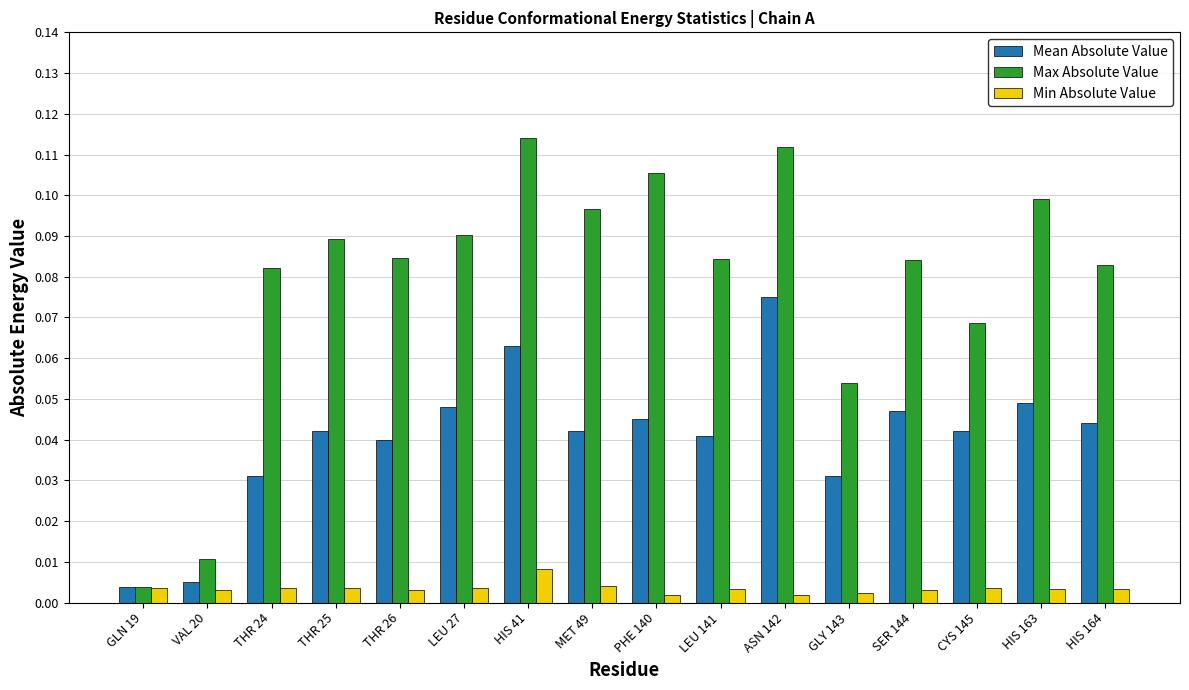

Is it true that Max Absolute Value equals 0.1 at LEU 27?

True